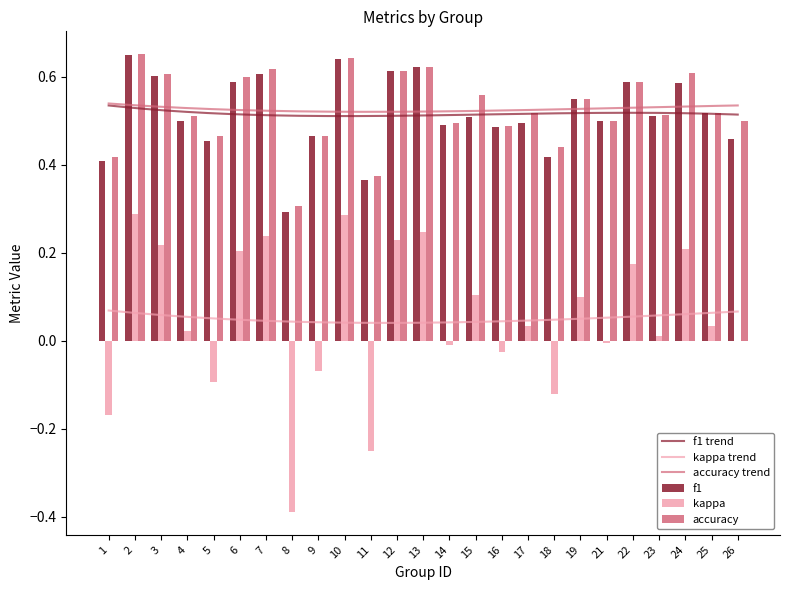

What is the value of the kappa bar at the 23rd from the left?

0.2